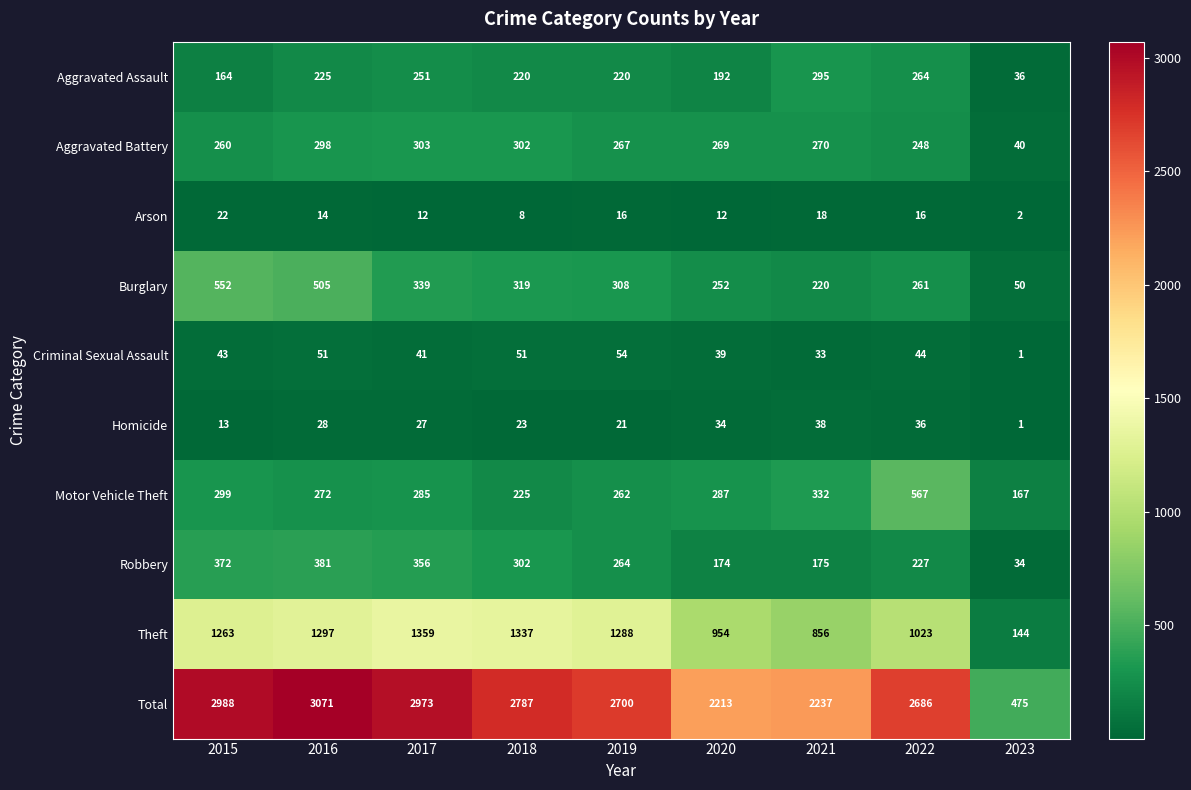

What is the difference between the highest and lowest values at 2018?

2779